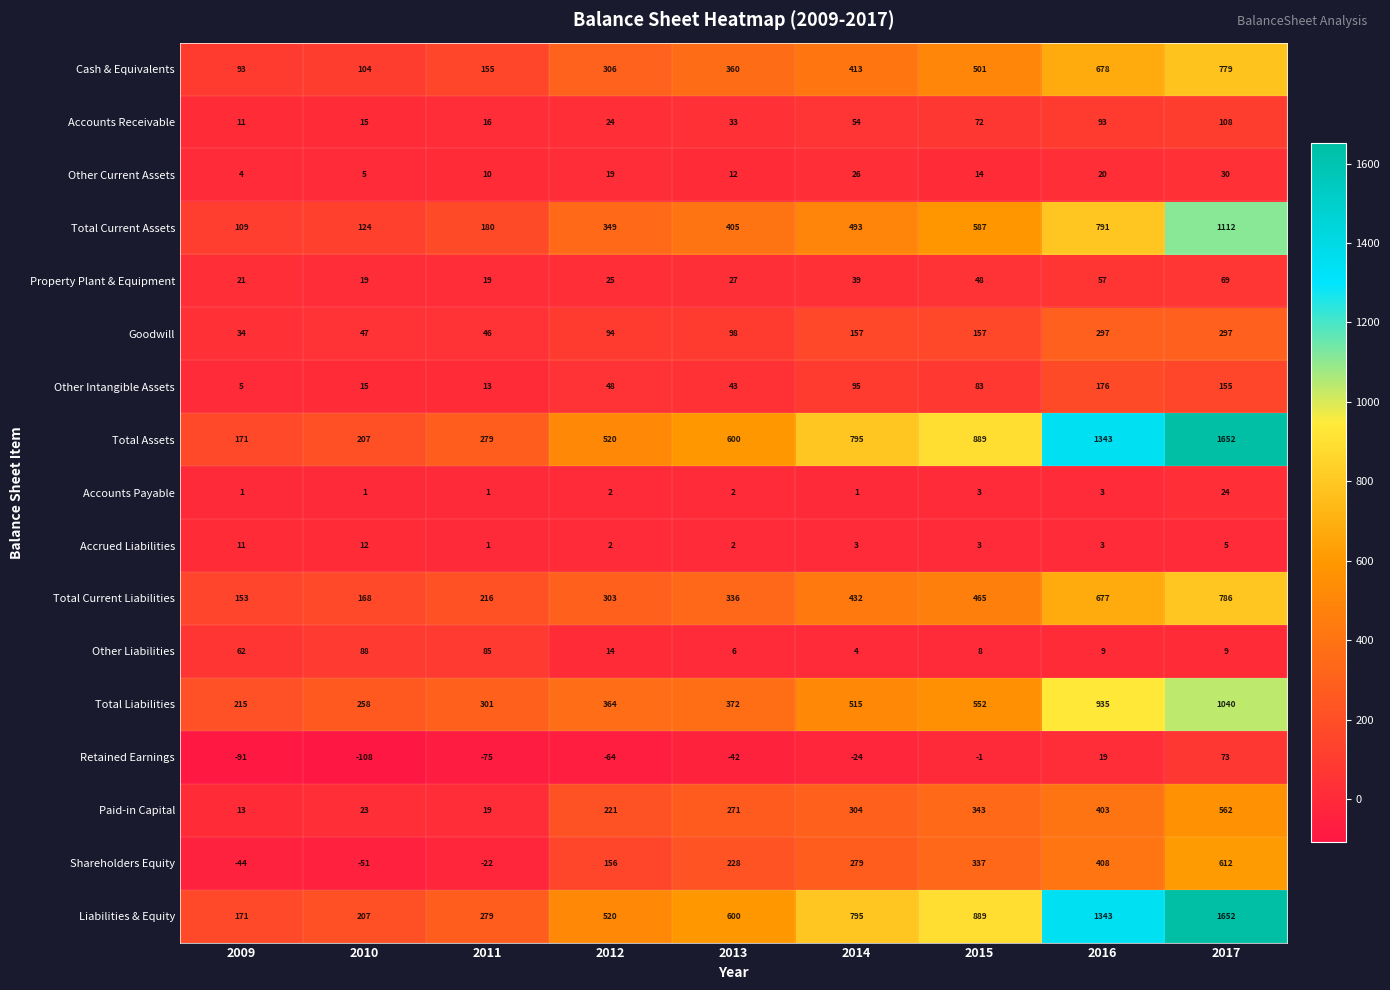

The value of Accrued Liabilities at 2012 is 2. True or false?

True